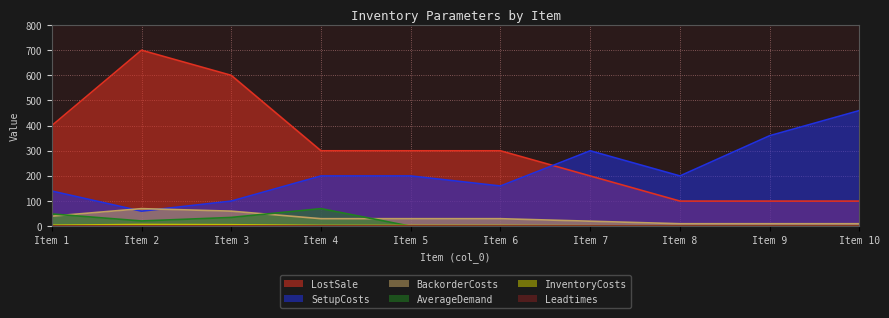

At which label does SetupCosts reach its minimum?

Item 2